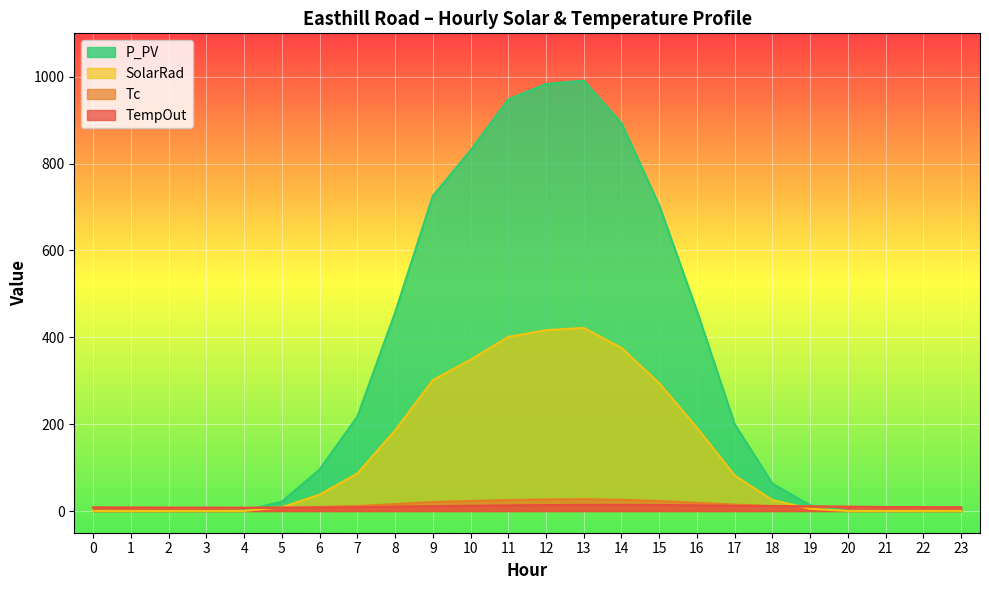

At which category is the sum across all series the highest?

13